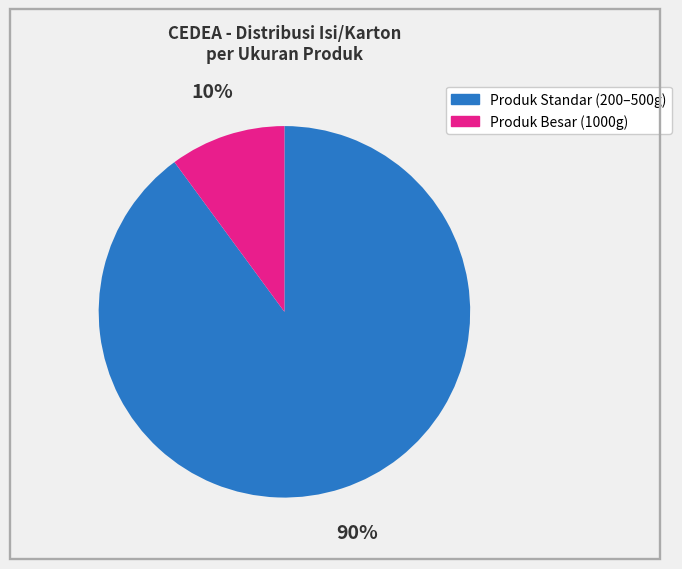

Which slice is the largest?

Produk Standar (200–500g)